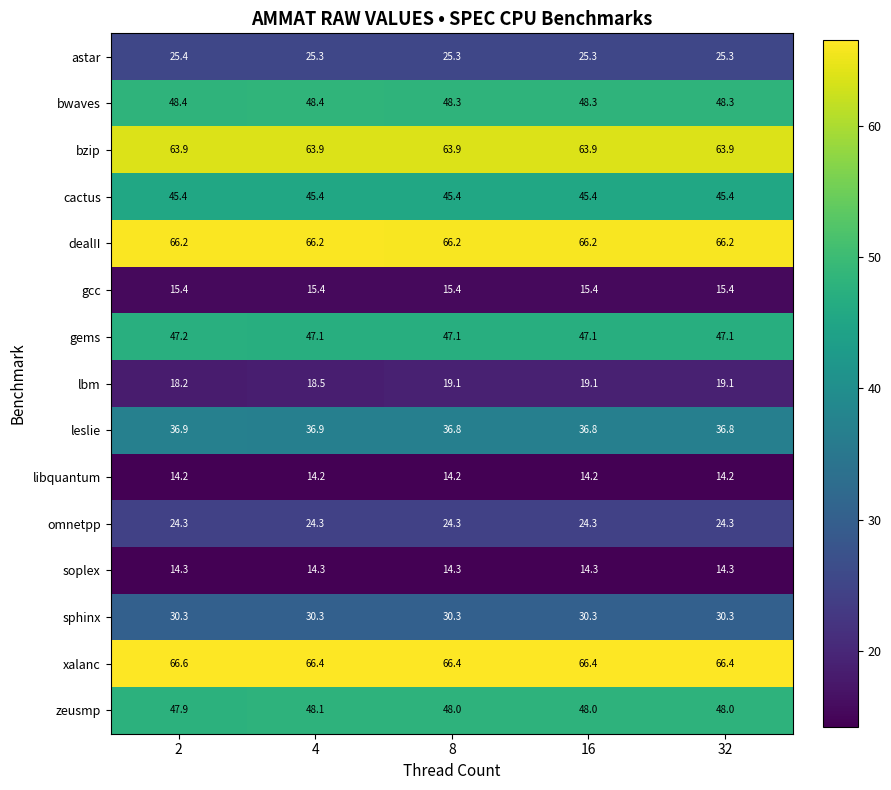

What is the sum of the leslie values at 8 and 2?

73.7